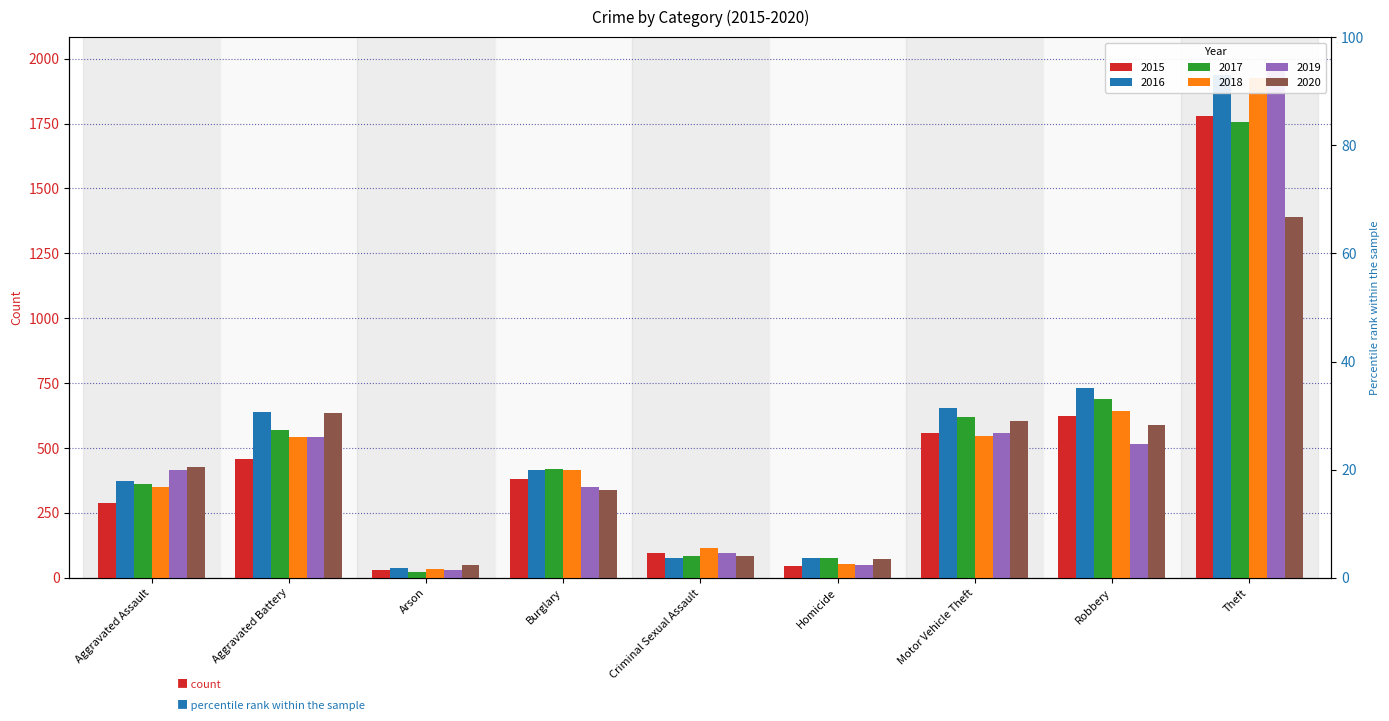

How many groups of bars are there?

9